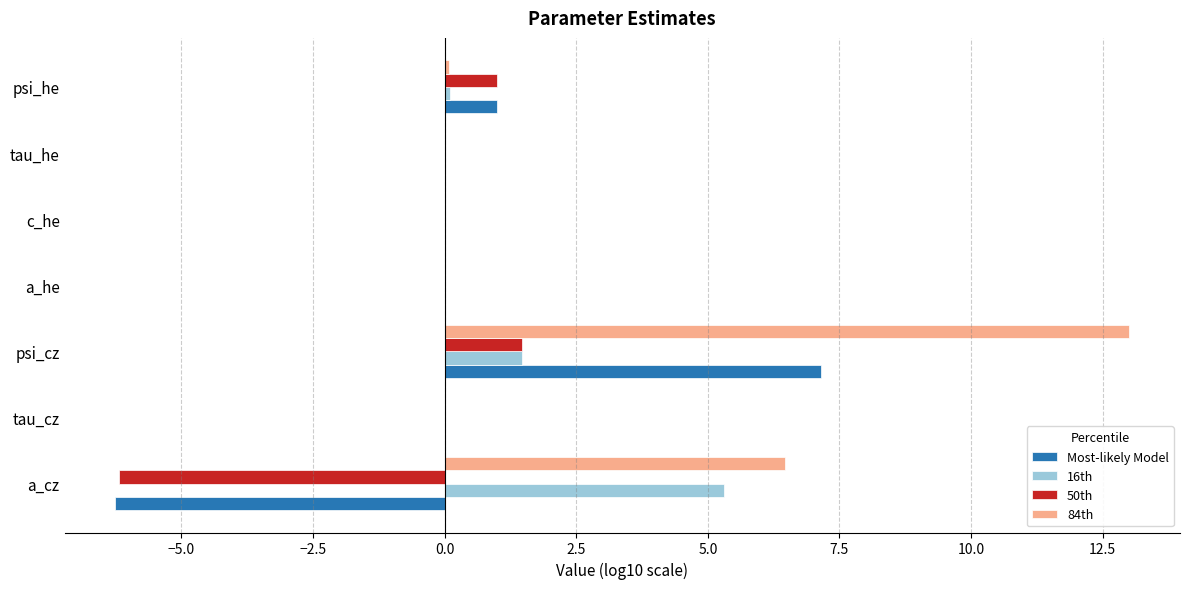

The value of 50th at psi_cz is 1.5. True or false?

True